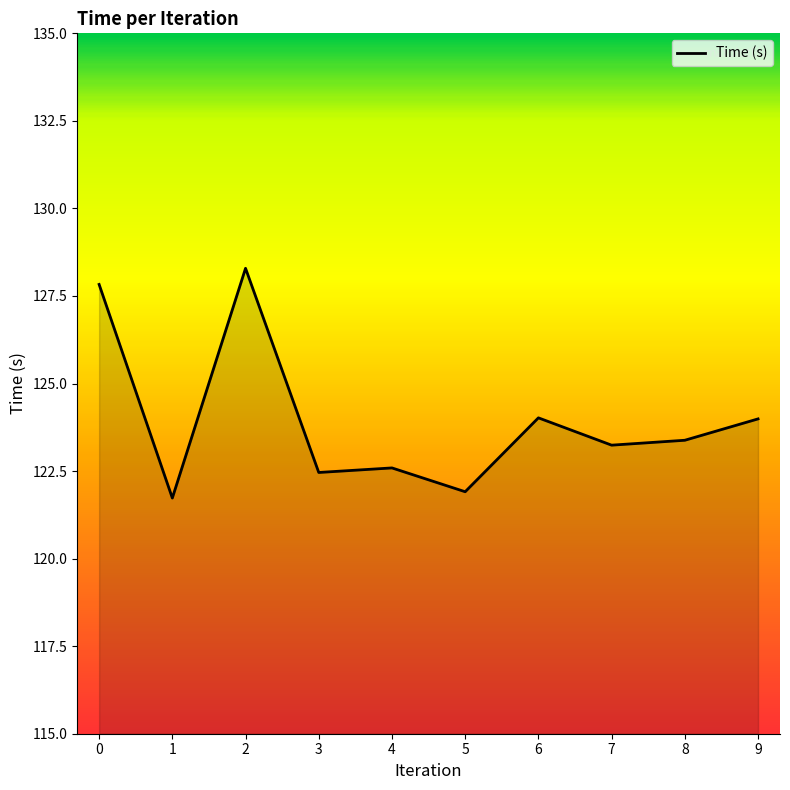

How many lines are shown in the chart?

1